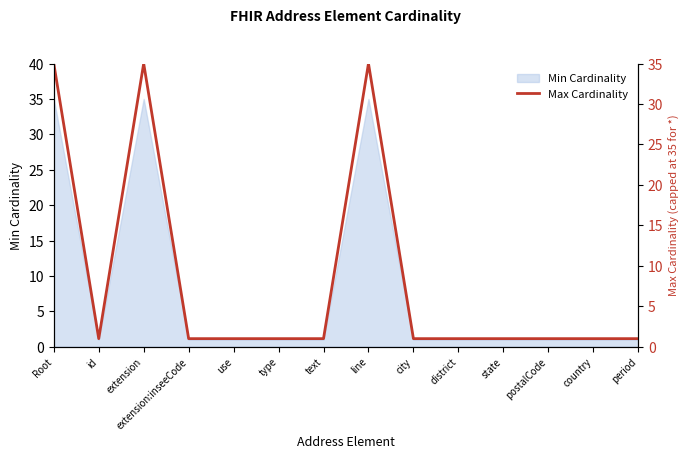

What is the approximate value at country?

1